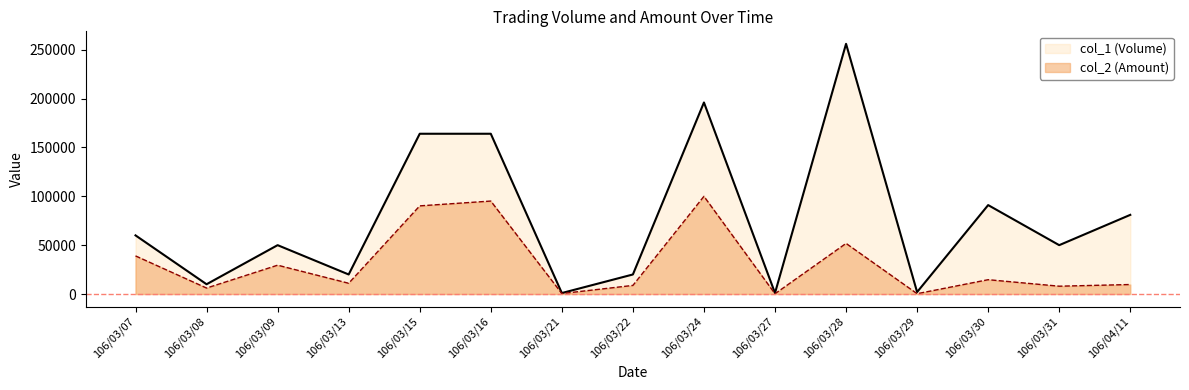

Is the value of col_2 (Amount) at 106/03/21 greater than the value of col_1 (Volume) at 106/03/08?

No